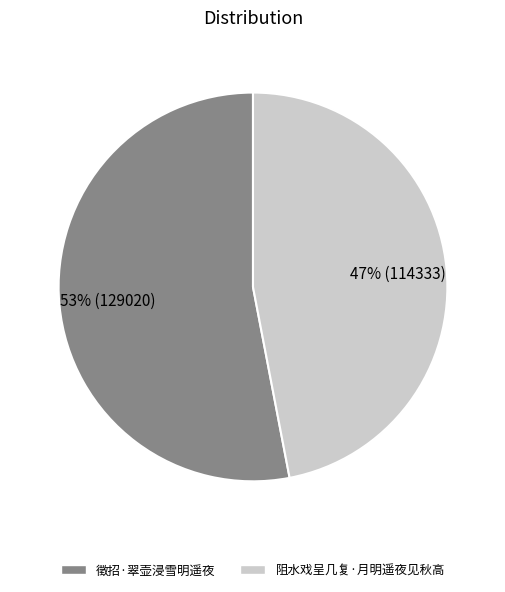

What is the ratio of the value at 徵招·翠壶浸雪明遥夜 to the value at 阻水戏呈几复·月明遥夜见秋高?

1.1